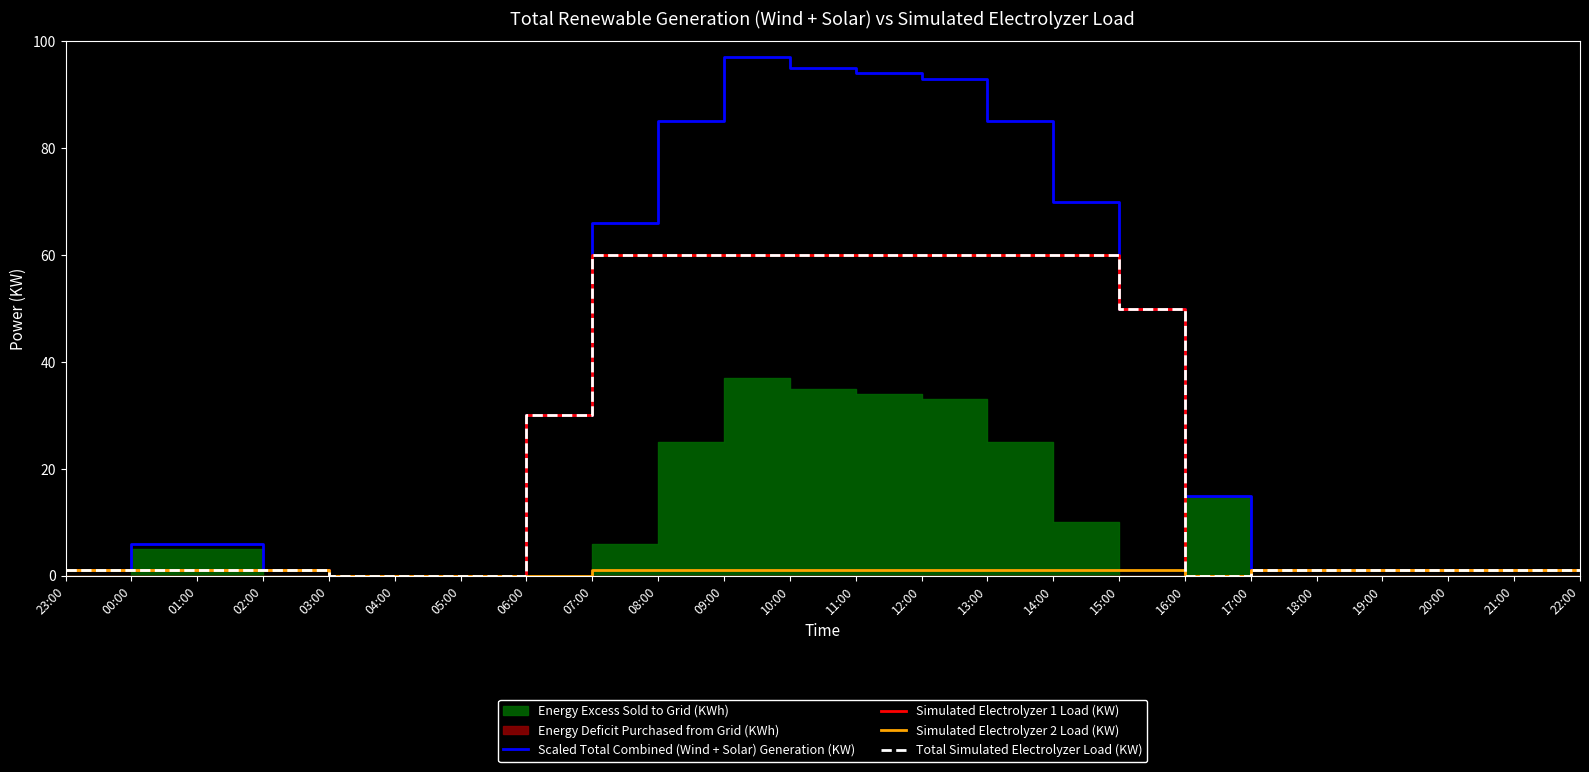

At how many categories does at least one series exceed 80?

6